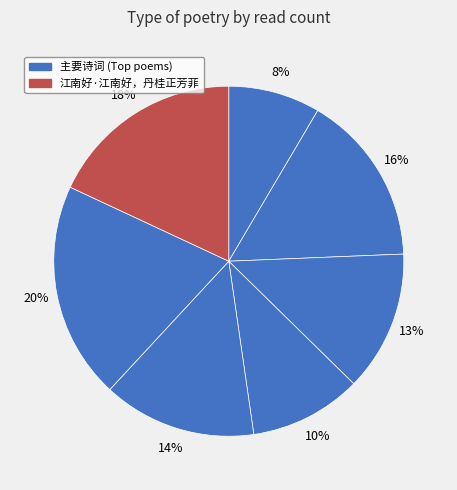

How many segments does this pie chart have?

7